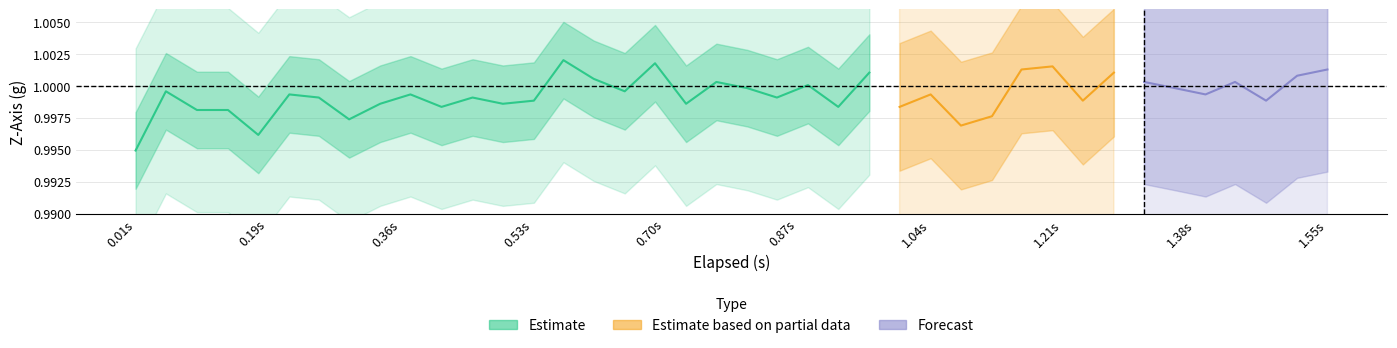

The value of z_axis at 7 is 1.5. True or false?

False